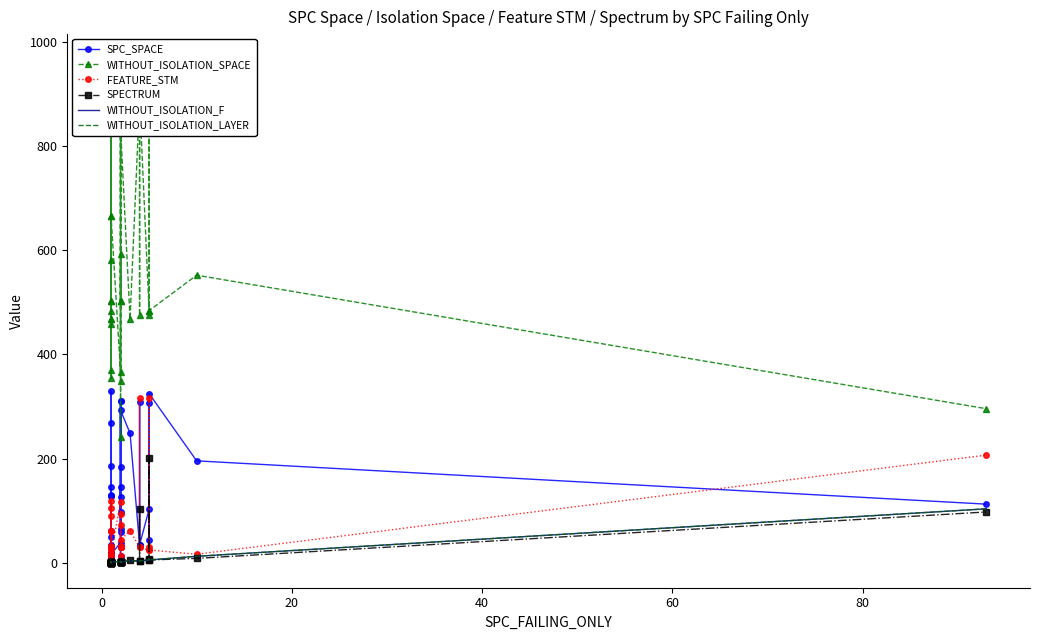

Reading left to right, list all the values displayed in this chart.

SPC_SPACE: 32	18	20	35	146	130	10	129	186	17	19	61	129	269	330	50	19	17	39	33	60	311	14	311	184	65	146	98	126	293	249	35	308	35	103	307	45	325	196	113
WITHOUT_ISOLATION_SPACE: 468	582	484	502	921	921	371	921	921	666	459	502	921	468	966	919	354	666	366	921	921	921	242	919	921	502	349	592	502	835	468	888	475	890	484	475	921	484	552	296
FEATURE_STM: 62	119	25	31	30	30	90	30	30	17	105	31	30	62	14	30	31	17	118	30	30	30	95	30	30	31	73	13	31	45	62	30	316	30	25	316	30	25	17	207
SPECTRUM: 1	1	2	2	2	1	2	1	1	2	1	2	1	1	1	1	2	2	3	3	2	3	2	3	2	3	3	3	2	2	5	4	104	4	6	202	7	6	9	98
WITHOUT_ISOLATION_F: 1	1	2	2	2	1	2	1	1	2	1	2	1	1	1	1	2	2	3	3	2	3	2	3	2	3	3	3	2	2	5	4	5	4	6	8	7	6	13	104
WITHOUT_ISOLATION_LAYER: 1	1	2	2	2	1	2	1	1	2	1	2	1	1	1	1	2	2	3	3	2	3	2	3	2	3	3	3	2	2	5	4	5	4	6	8	7	6	13	104